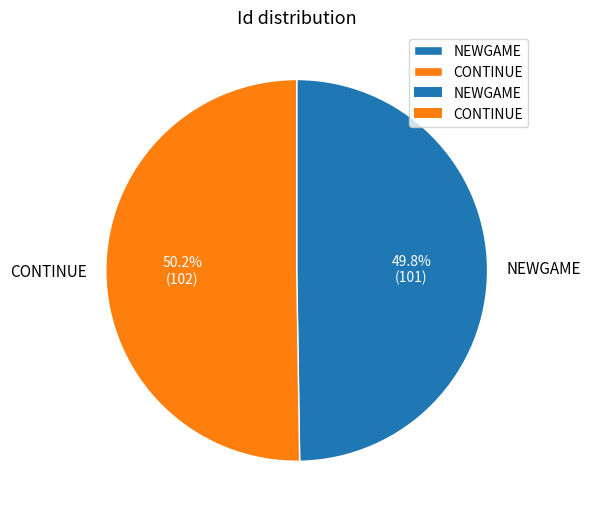

True or false: CONTINUE accounts for 43% of the total.

False